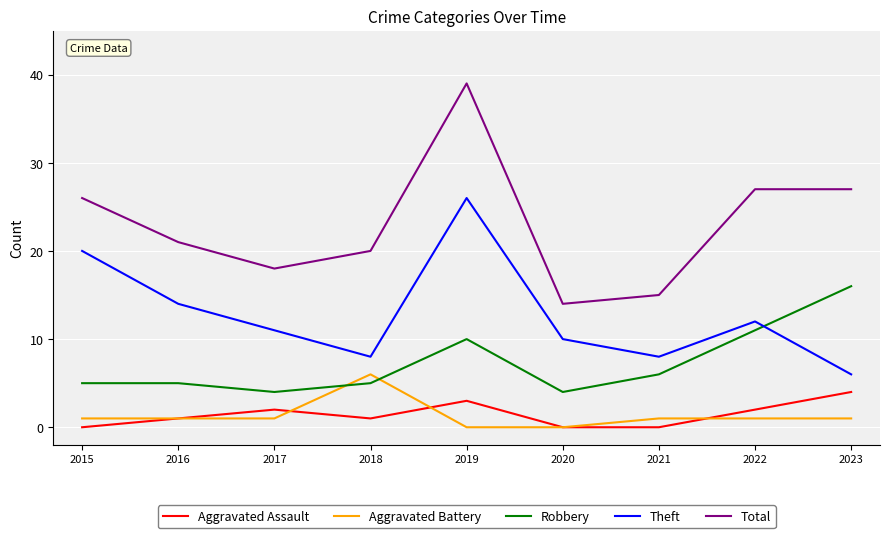

True or false: Robbery and Total cross at least once.

False